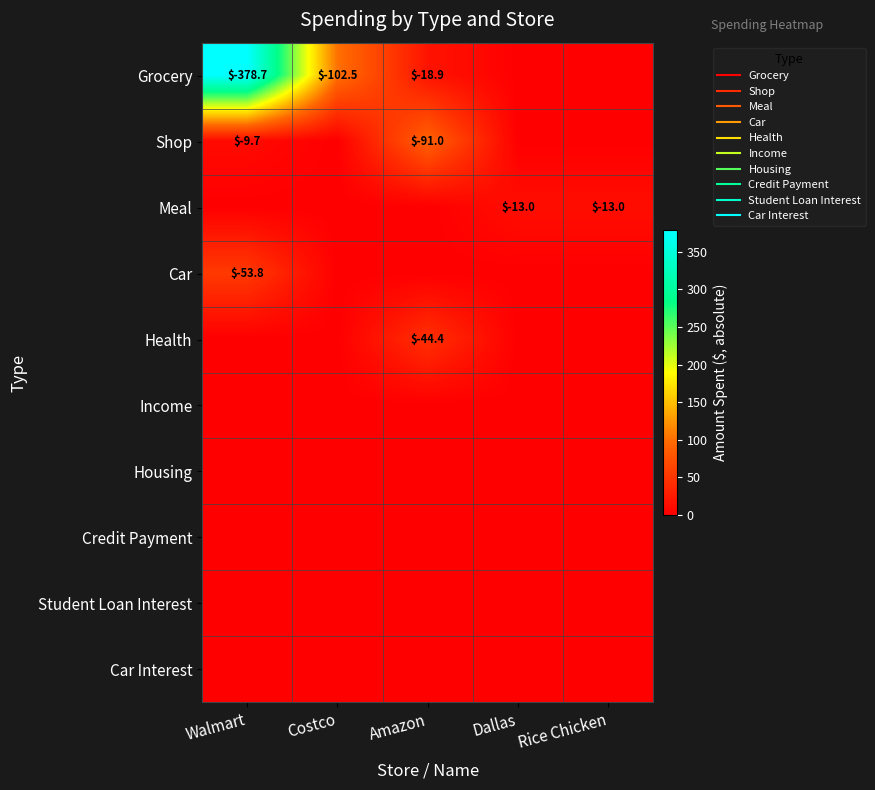

Is the value of Student Loan Interest at Rice Chicken greater than the value of Housing at Rice Chicken?

No